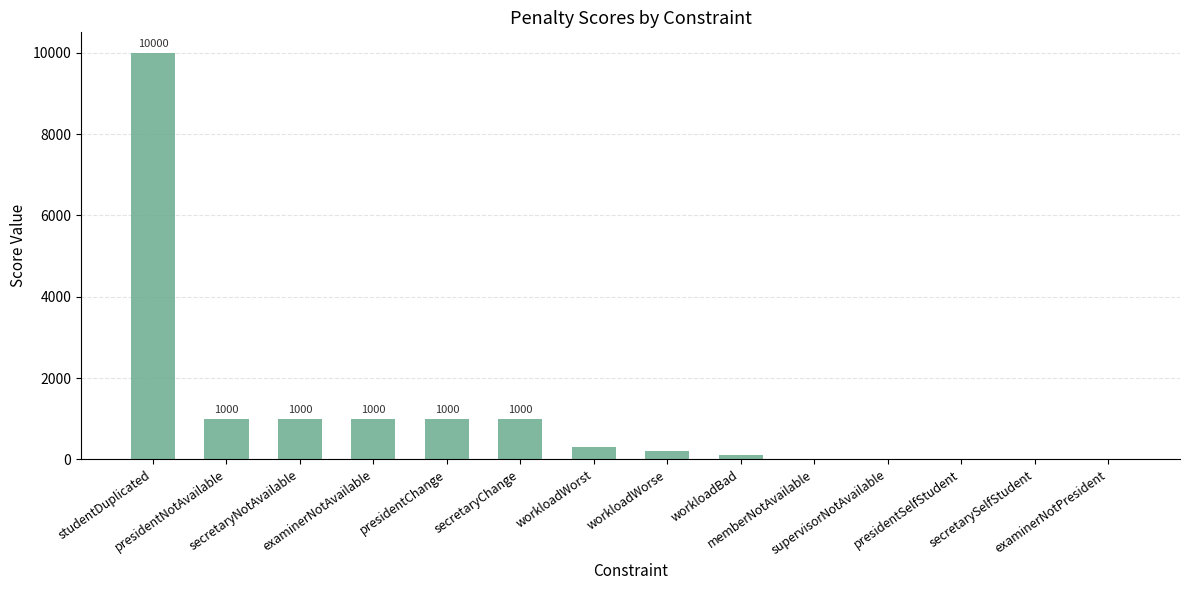

The value at supervisorNotAvailable is 5. True or false?

True